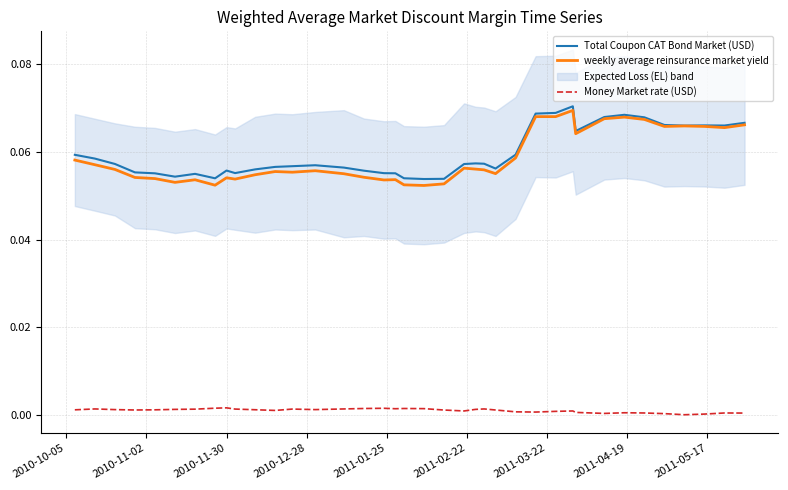

True or false: weekly average reinsurance market yield and Money Market rate (USD) intersect in this chart.

False